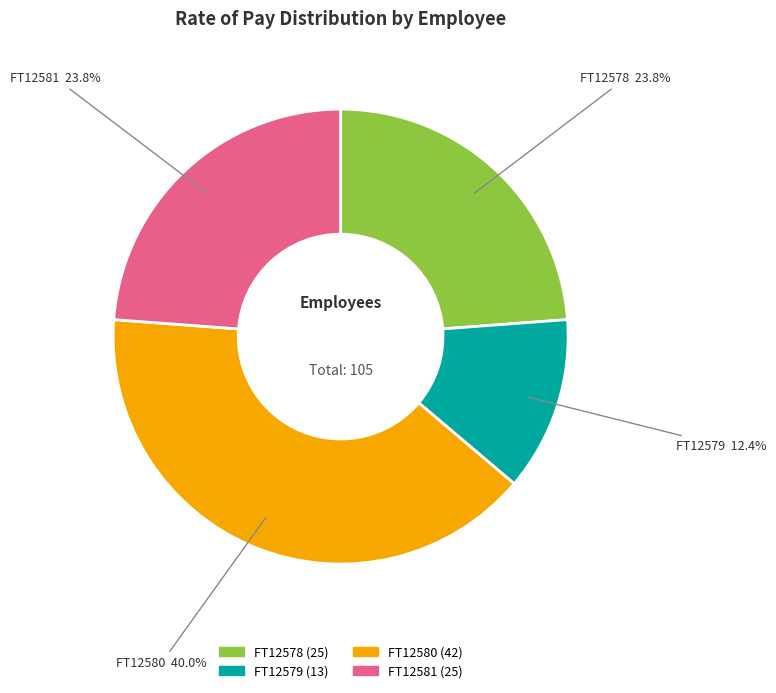

Is there a majority slice in this chart?

No